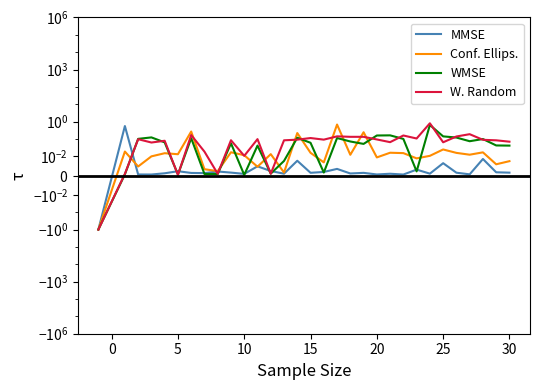

True or false: Conf. Ellips. has a value of 0.0 at 27.

False